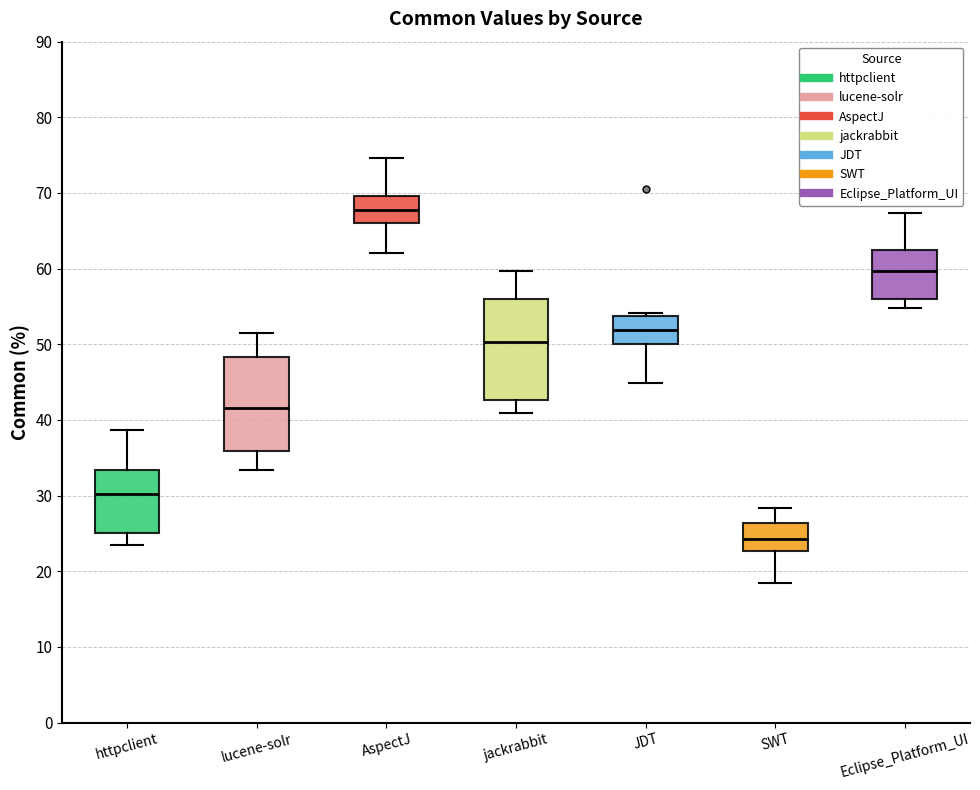

Where is the lower edge of the box for JDT on the y-axis? The values are not printed on the chart, so give them approximately, as read against the axis.

50